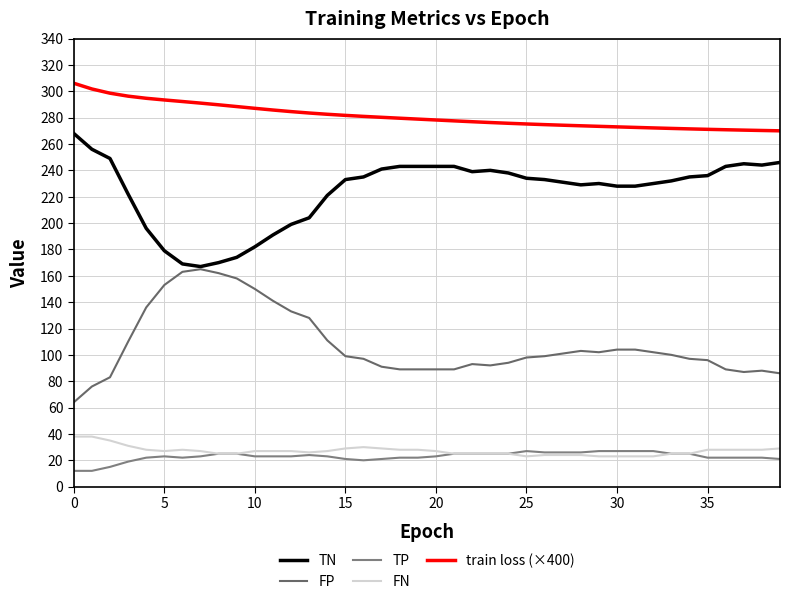

At which label does FP reach its peak?

30